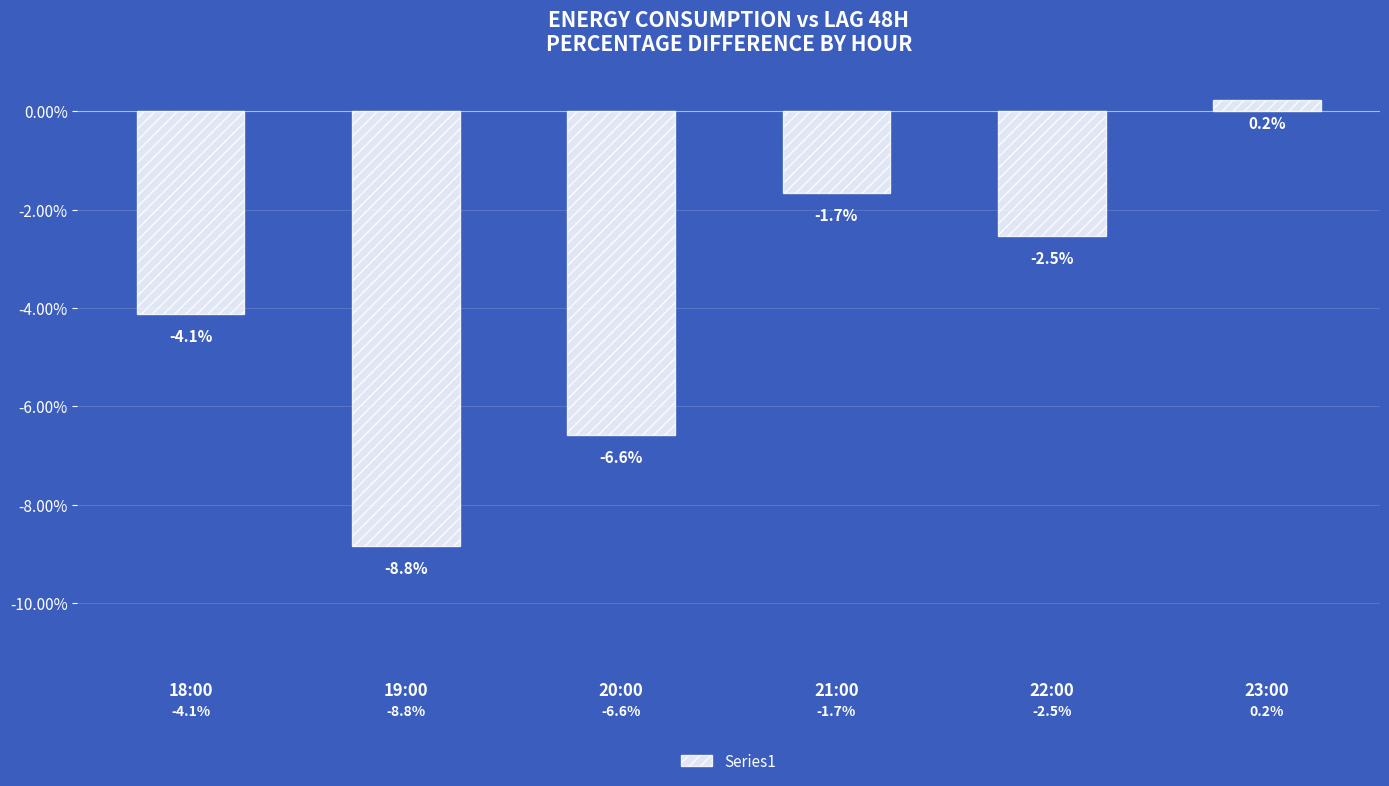

How many positive values are there?

1